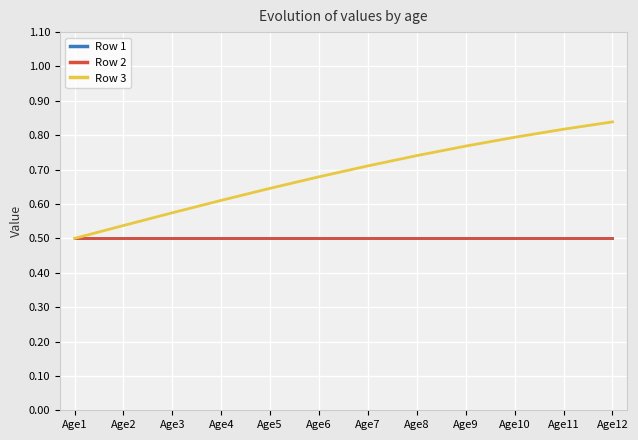

What is the average value of the Row 2 series?

0.5